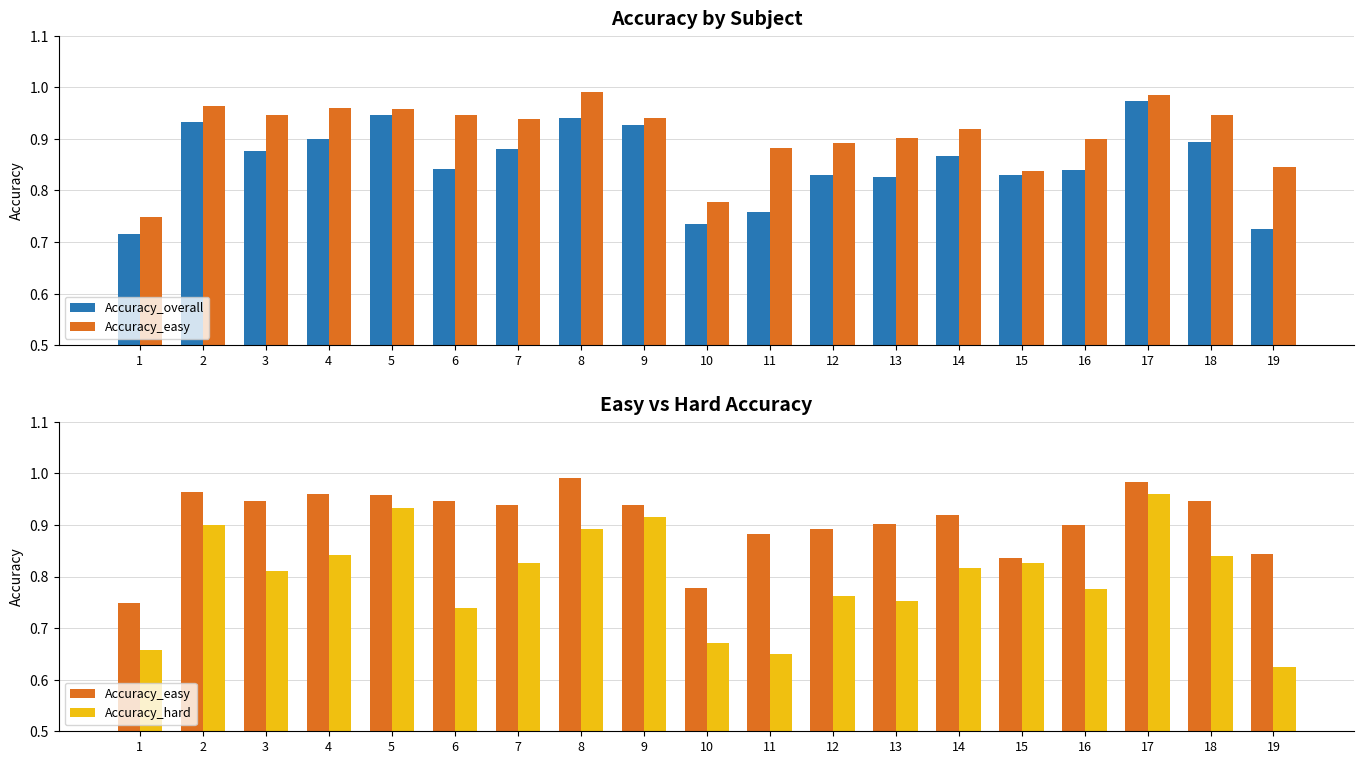

What is the minimum value shown in the chart?

0.6